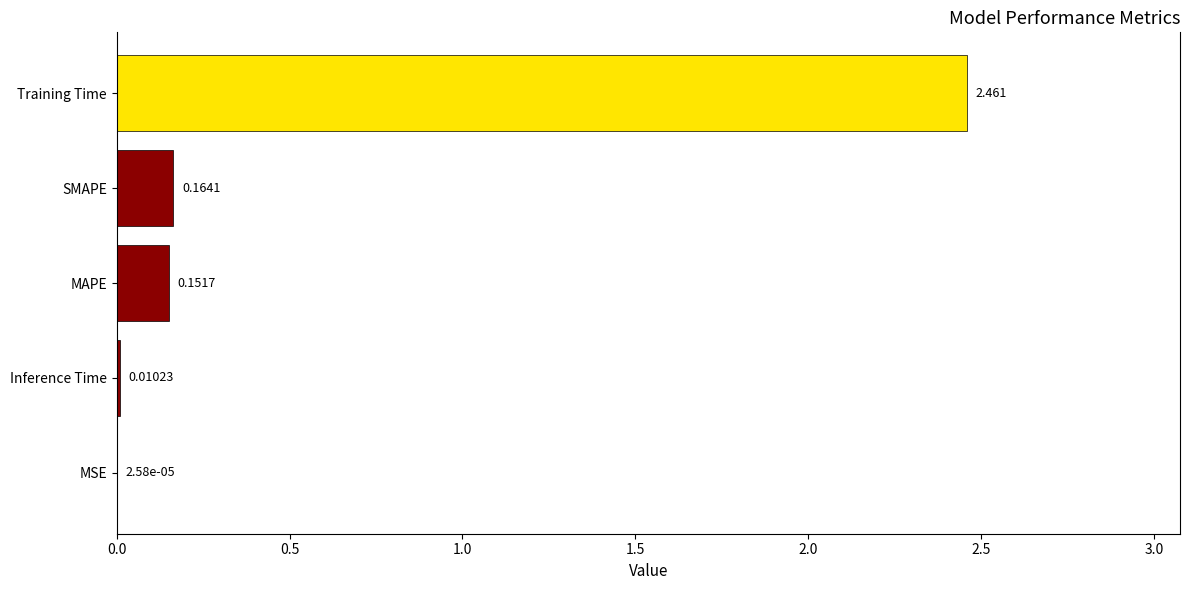

Are the bars horizontal?

Yes